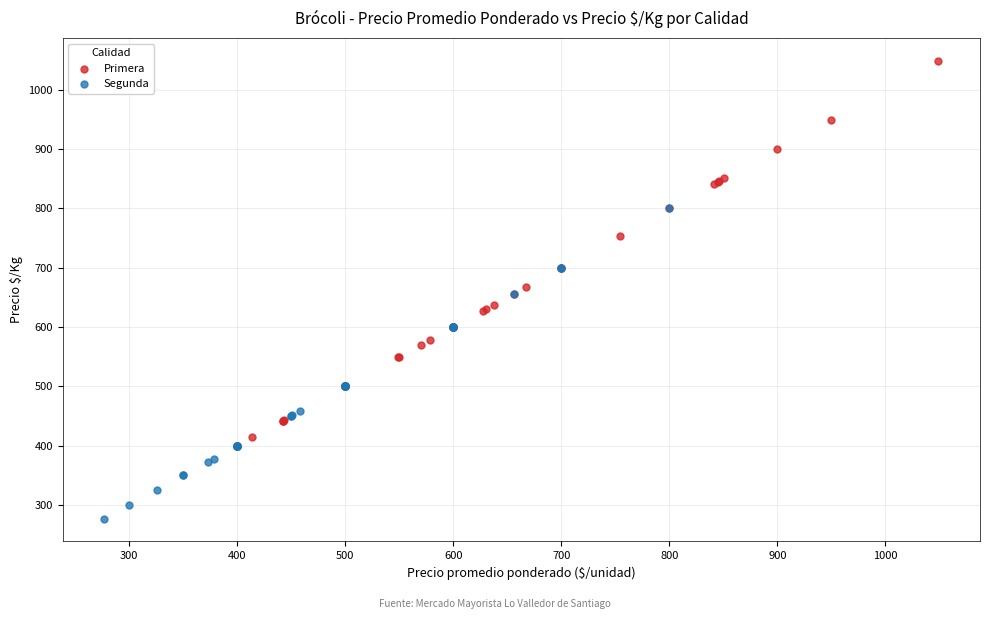

What are all the series names shown in the legend?

Primera, Segunda